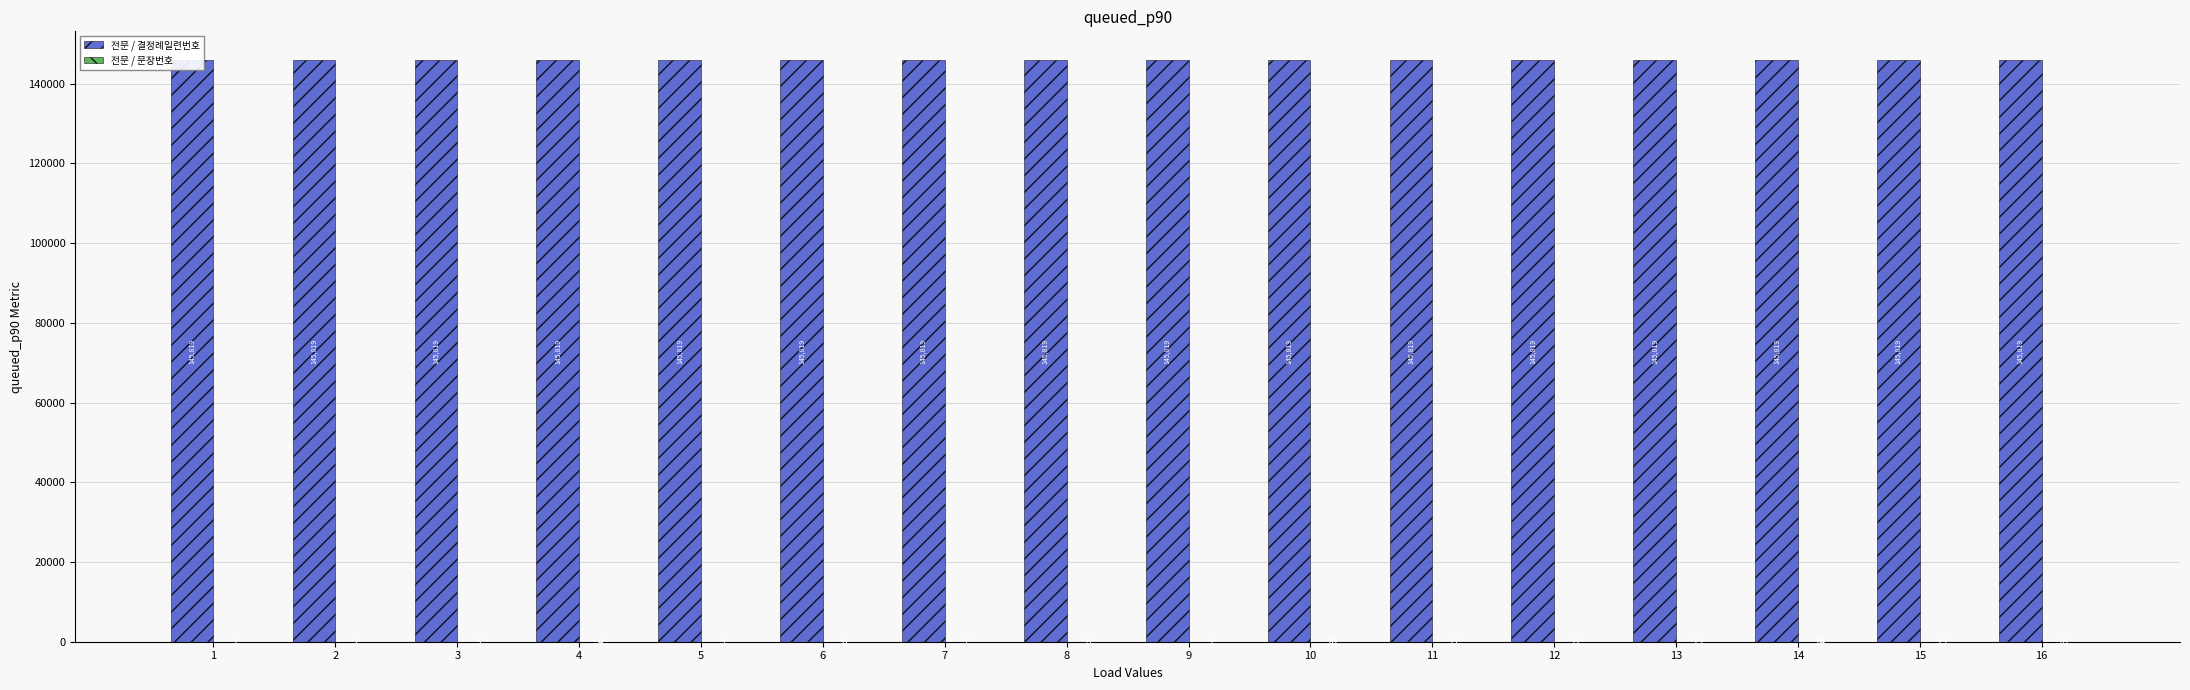

What is the total value across all series at 15?

145834